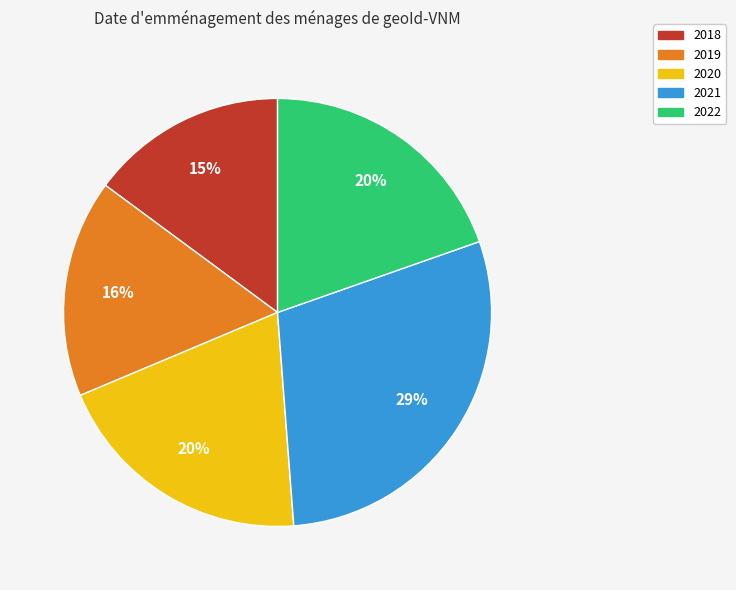

Do 2020 and 2019 together represent more than half of the pie?

No